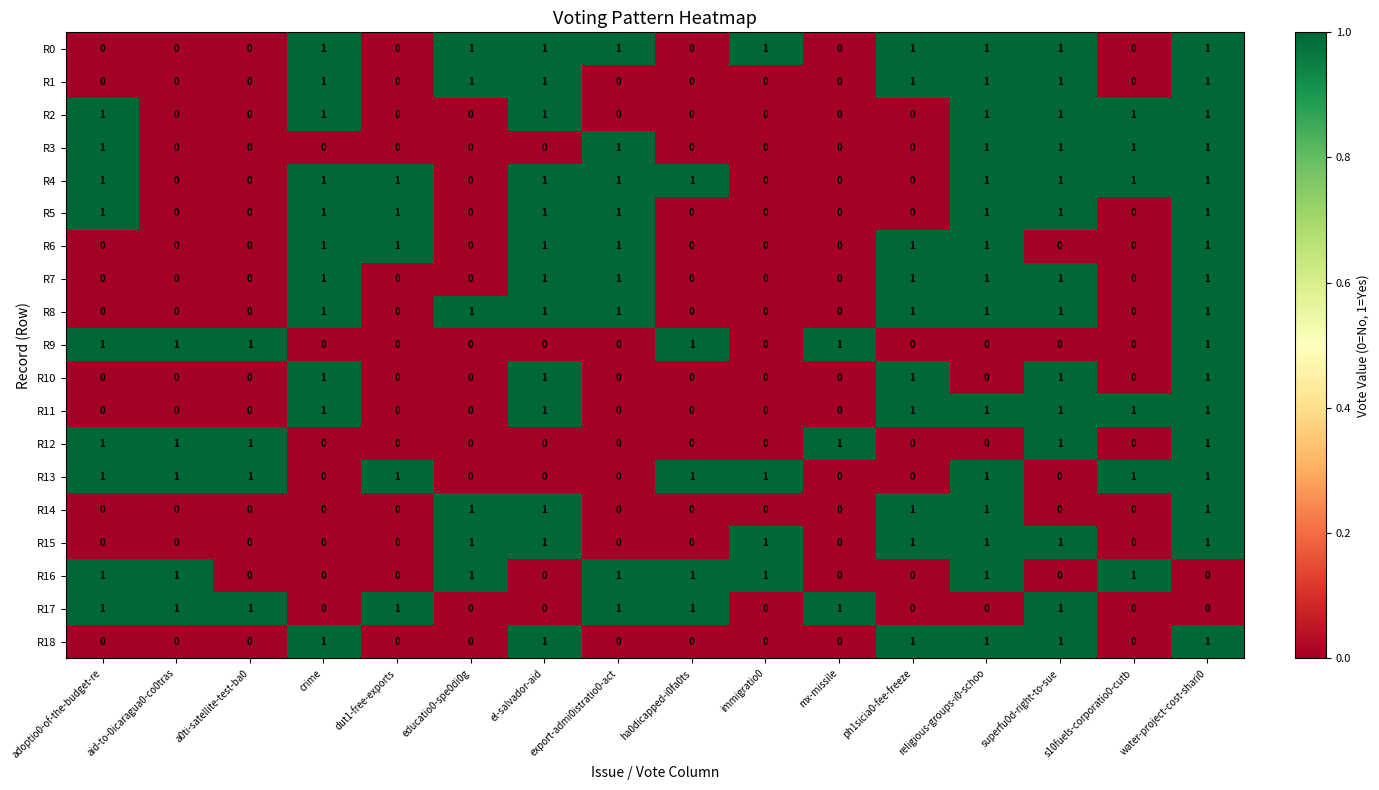

How many data points in R1 are above 0?

7